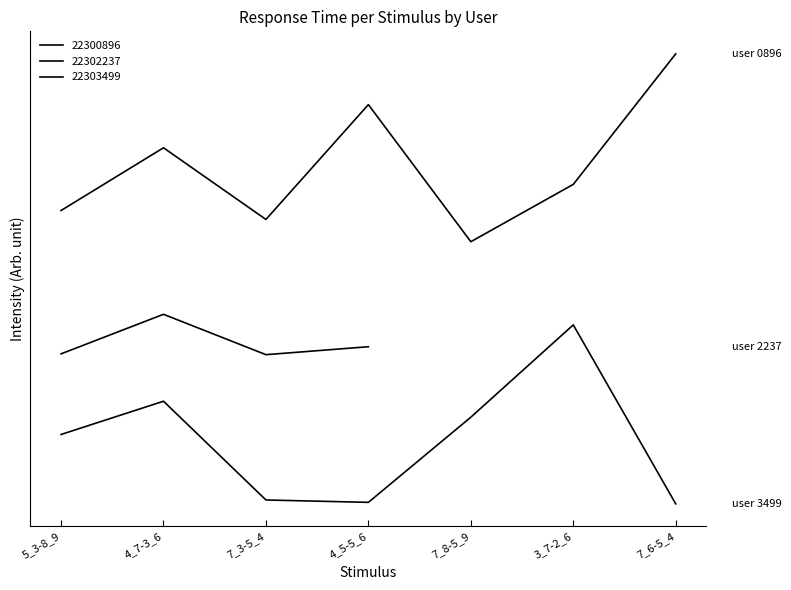

What is the maximum value for 22303499?

16577